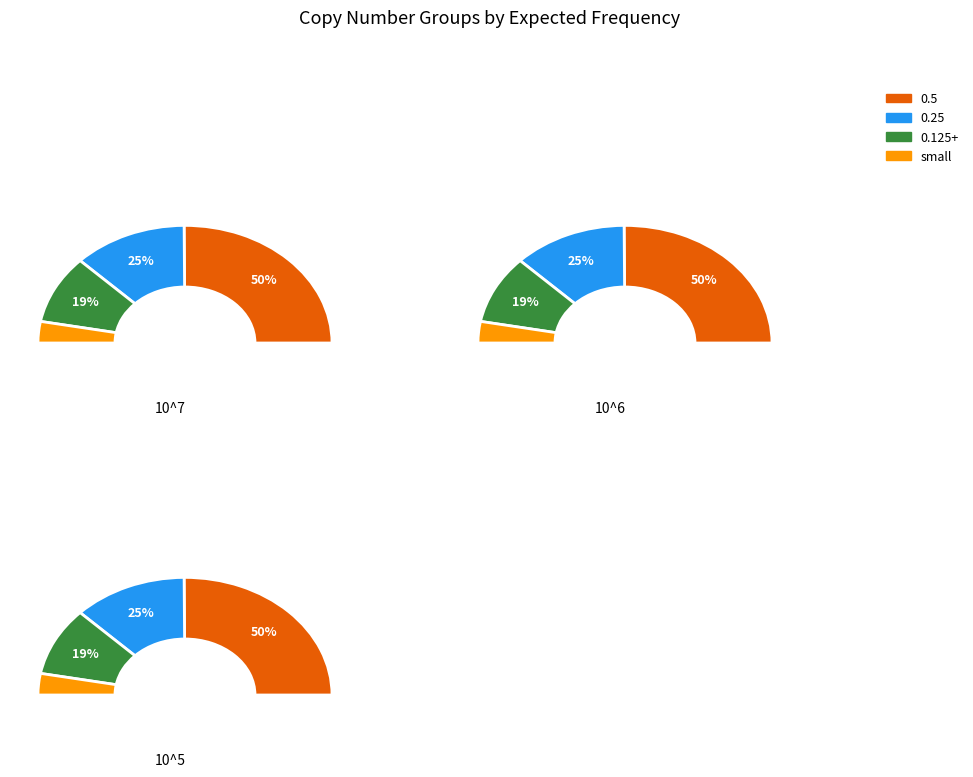

Which category has the biggest portion of the pie?

0.5